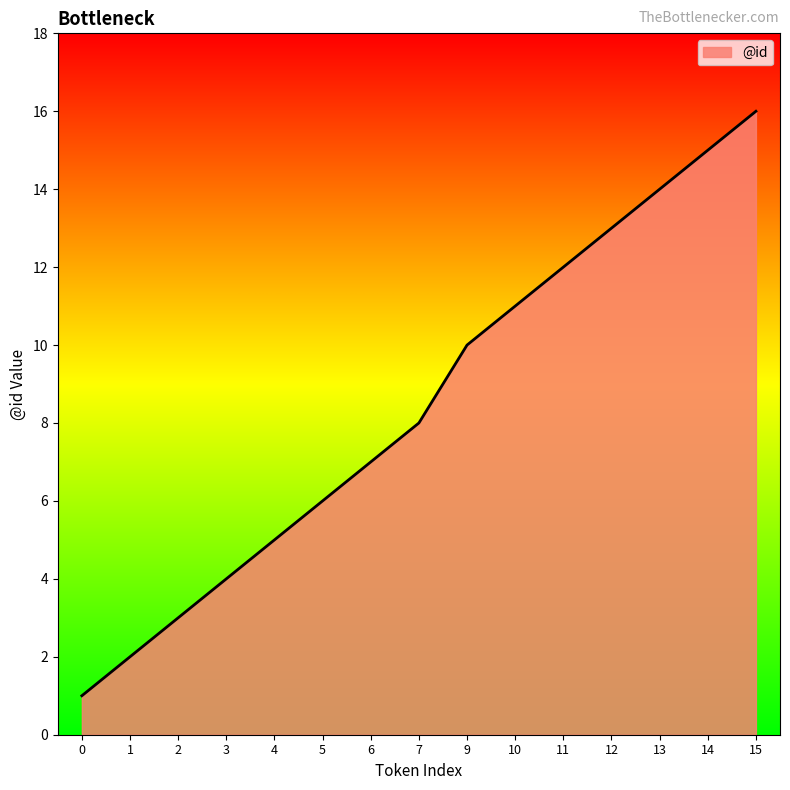

What is the change in value from 0 to 6?

+6